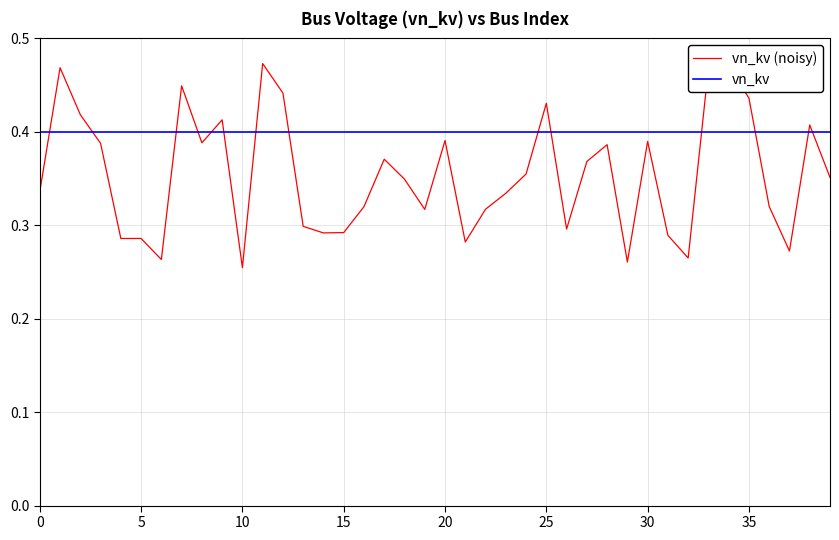

List the series in order of their overall mean, lowest first.

vn_kv (noisy), vn_kv